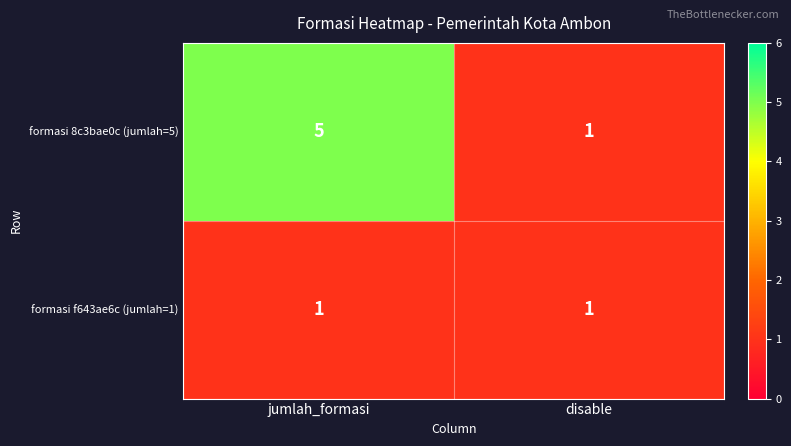

What is the sum of all formasi 8c3bae0c (jumlah=5) values?

6